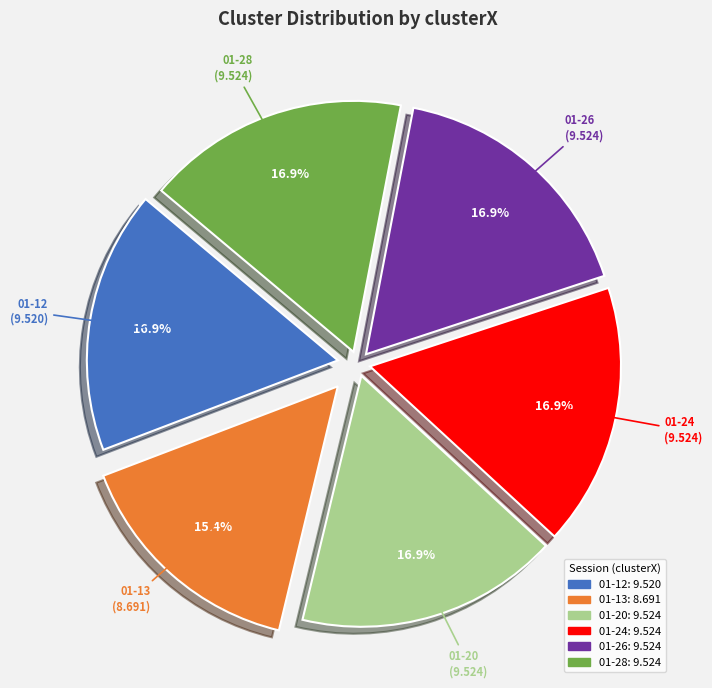

How many slices are in this pie chart?

6